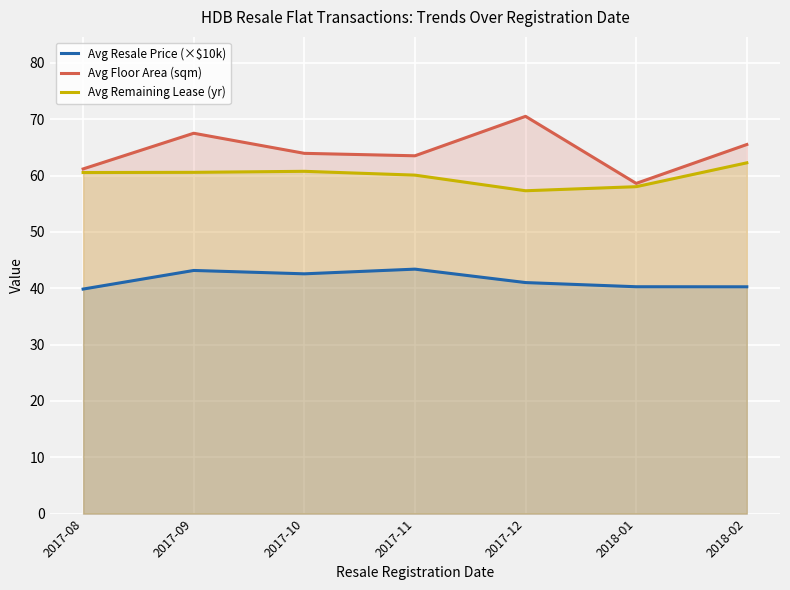

What is the sum of the Avg Resale Price (×$10k) values at 2018-01 and 2017-09?

83.4